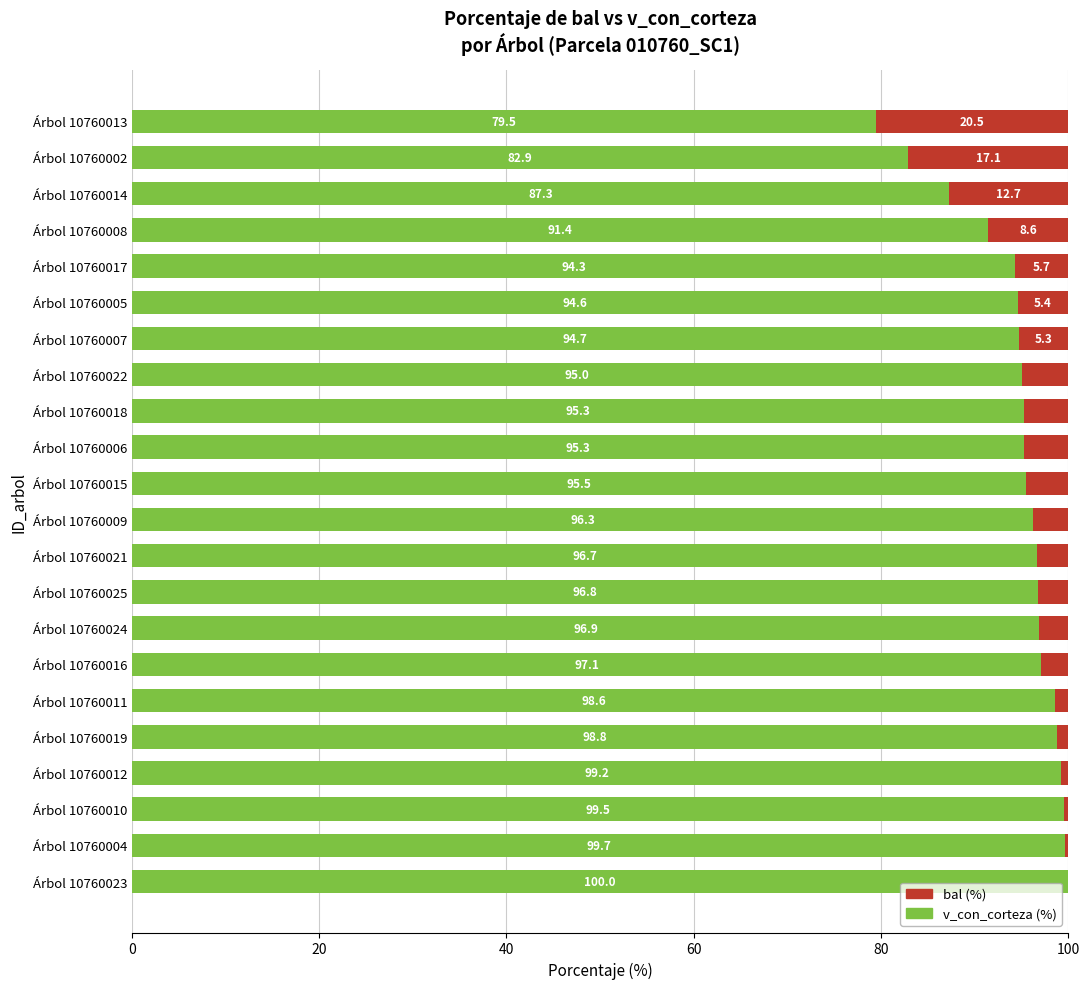

How many distinct data groups are displayed?

2